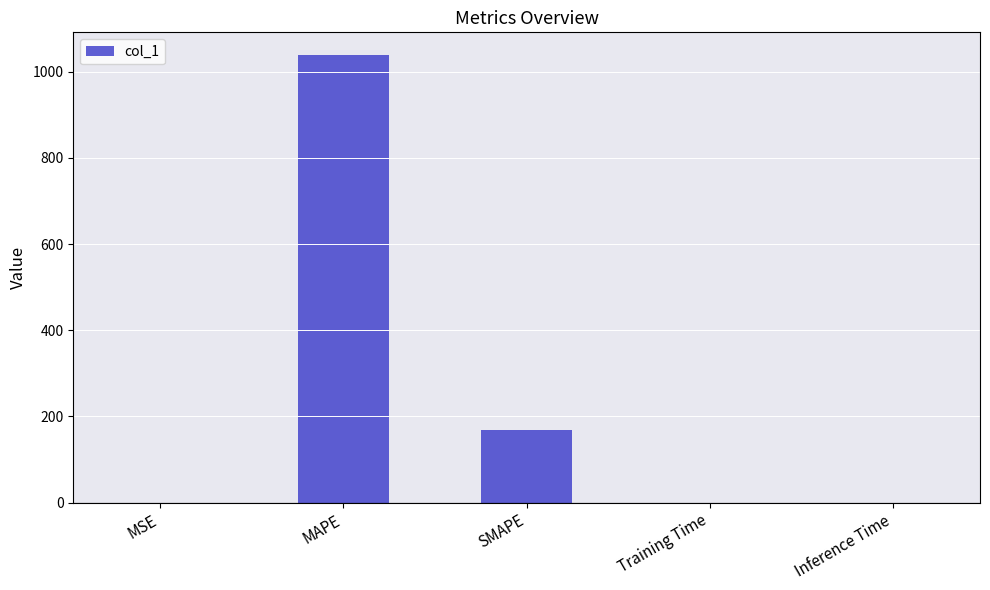

What is the sum of the values at SMAPE and MAPE?

1207.0